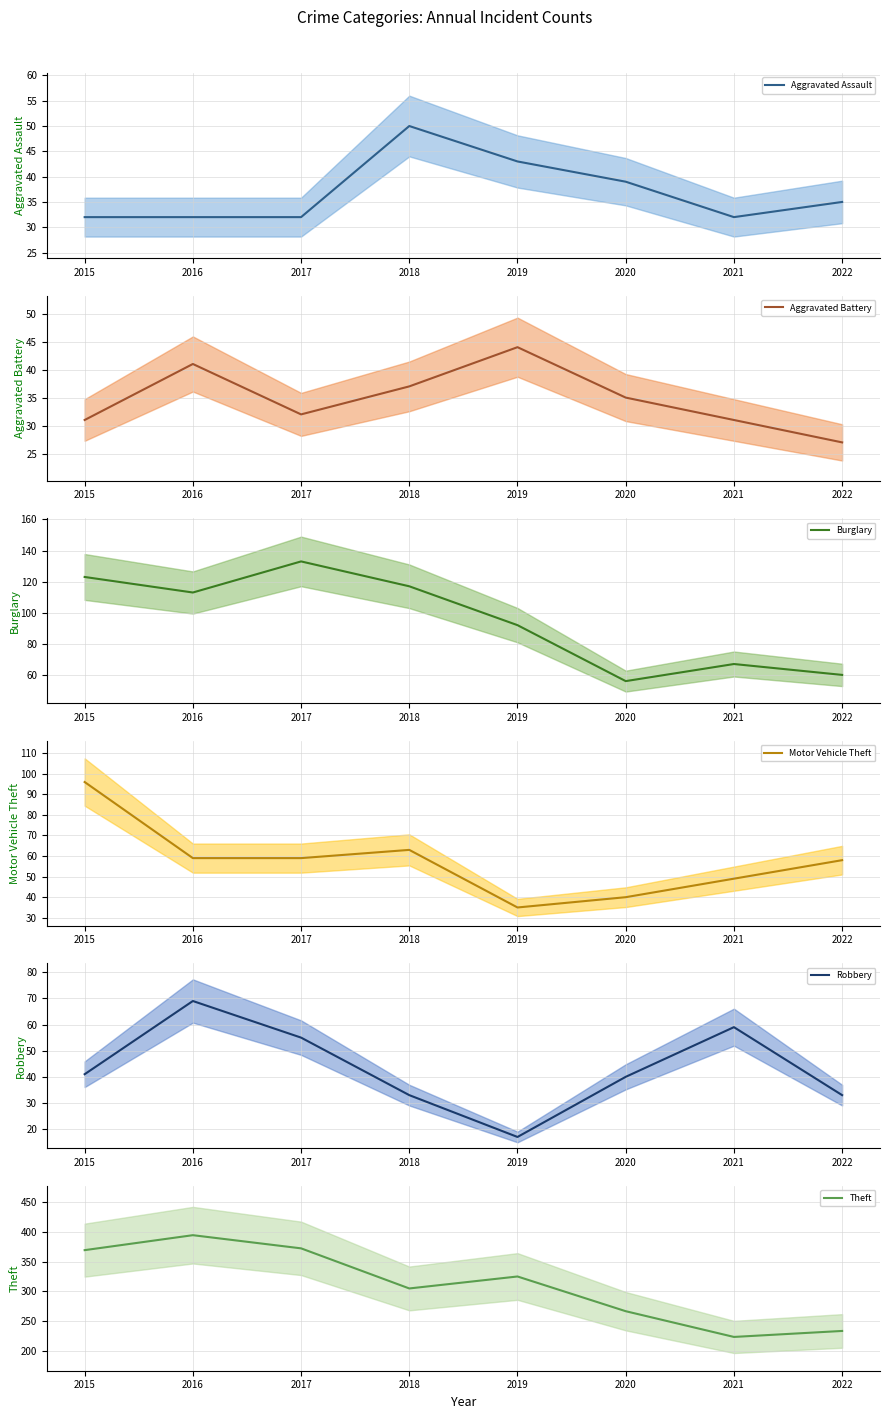

In Burglary, how many points are lower than both neighbors (excluding endpoints)?

2